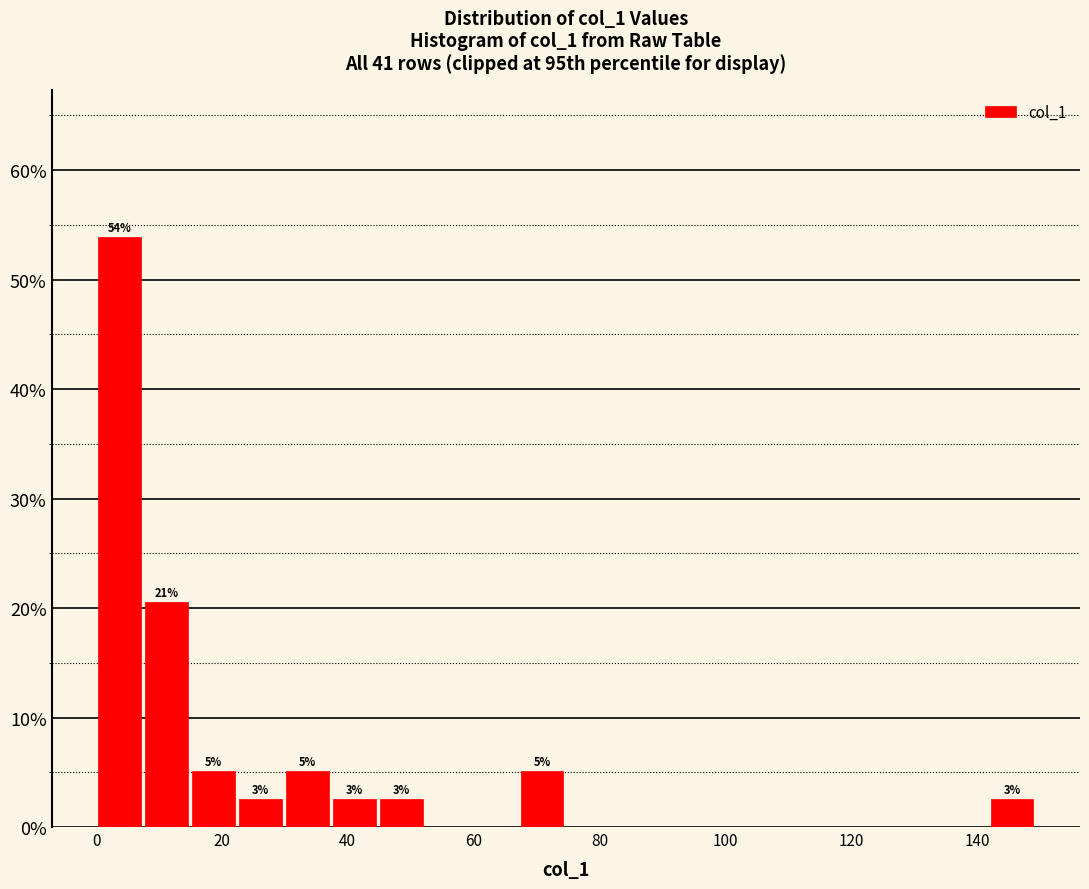

Around what value on the x-axis is the tallest bar? Give the approximate position of its centre, as read against the axis.

4